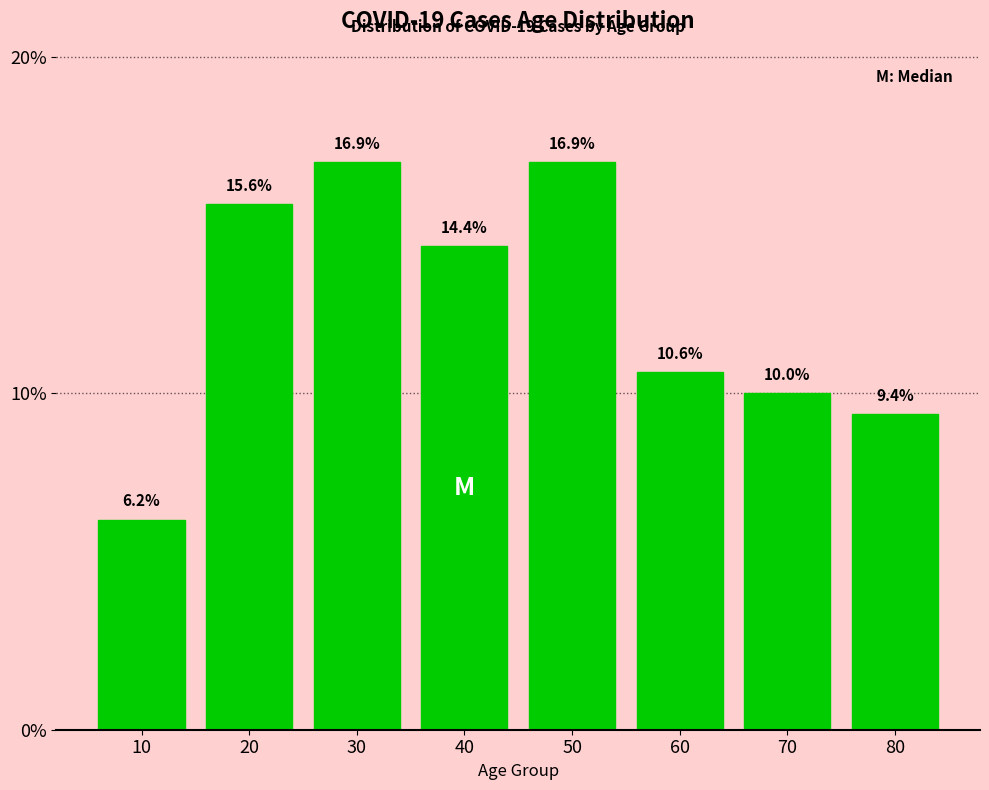

Approximately how many times larger is the value at 10 compared to 40?

0.4